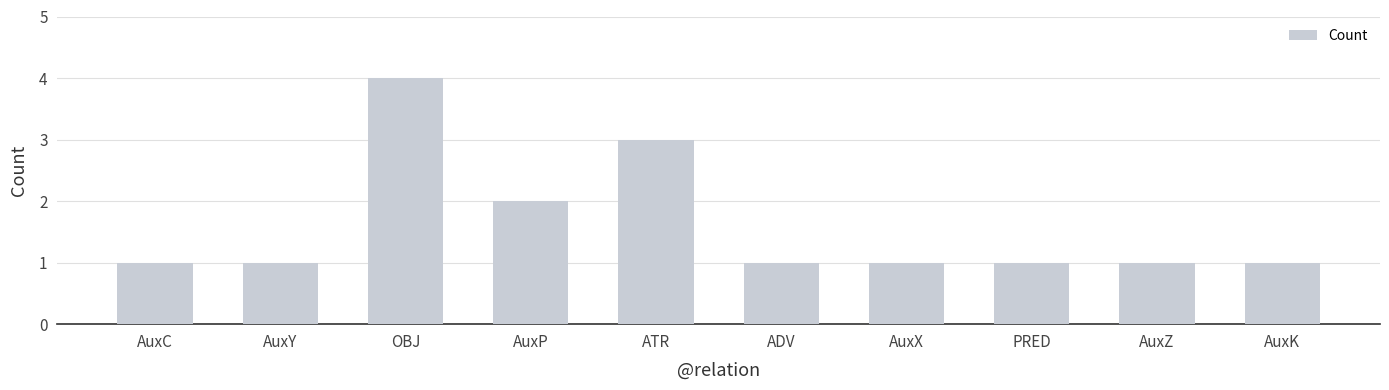

What is the difference between the maximum and second lowest values?

3